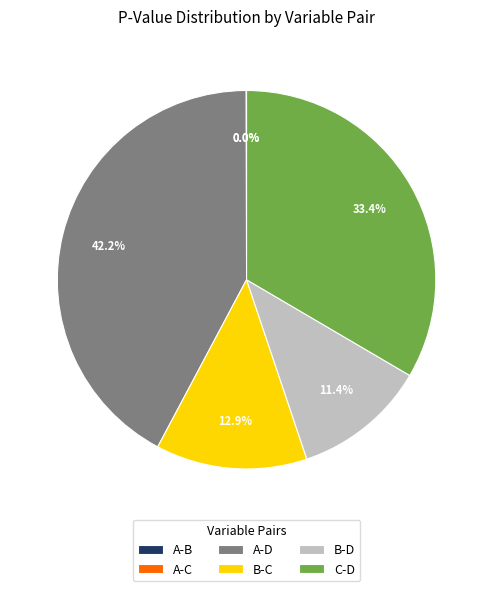

How much of the chart is everything except B-C?

87.1%